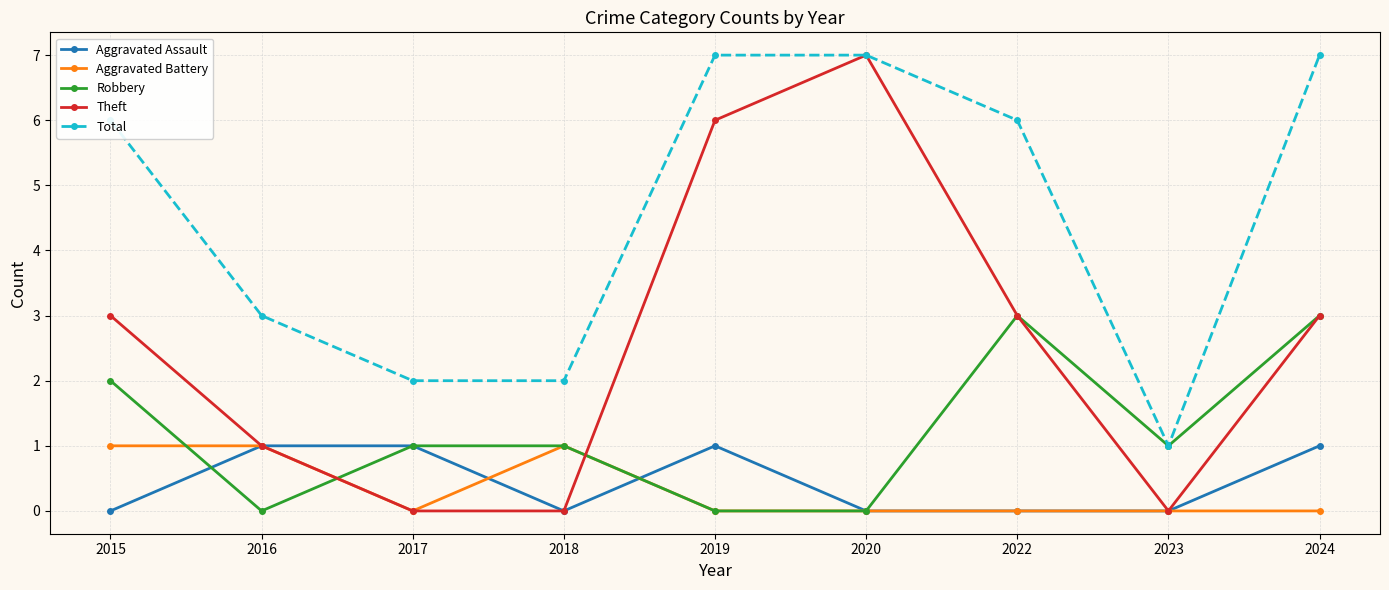

True or false: Robbery has more than 0 interior local peaks.

True